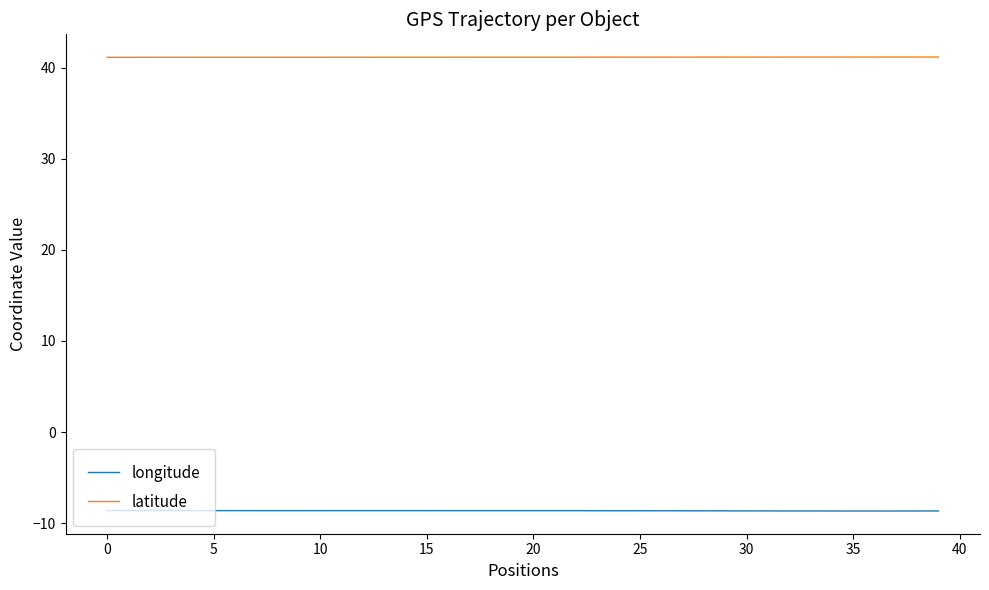

List the series in order of their peak value, lowest first.

longitude, latitude